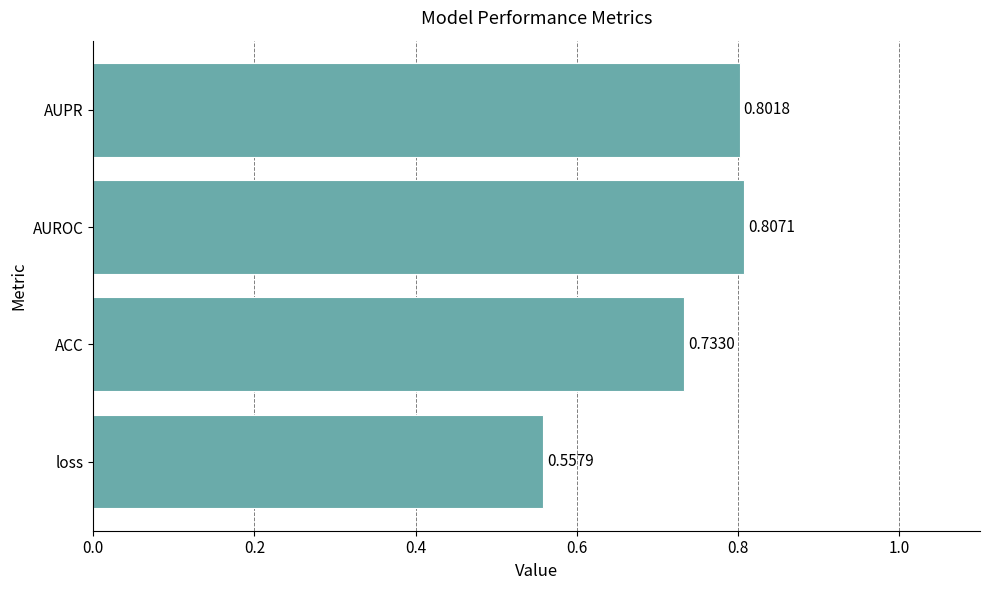

Between AUPR and ACC, which is larger?

AUPR